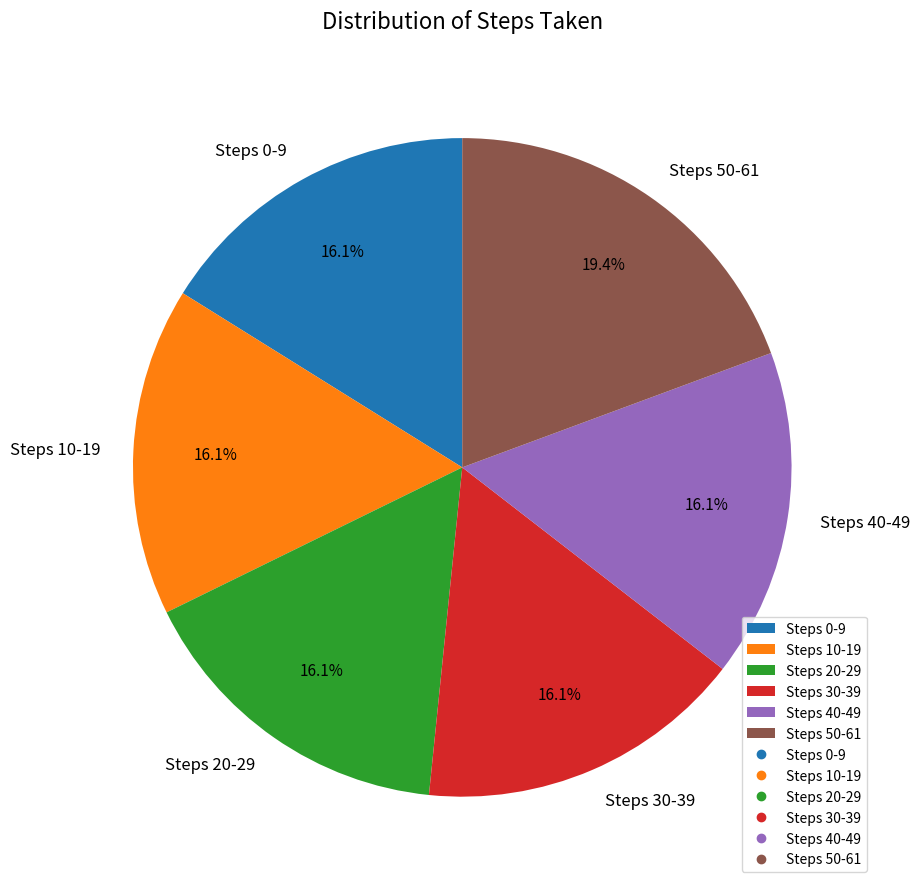

Do Steps 30-39 and Steps 50-61 together represent more than half of the pie?

No